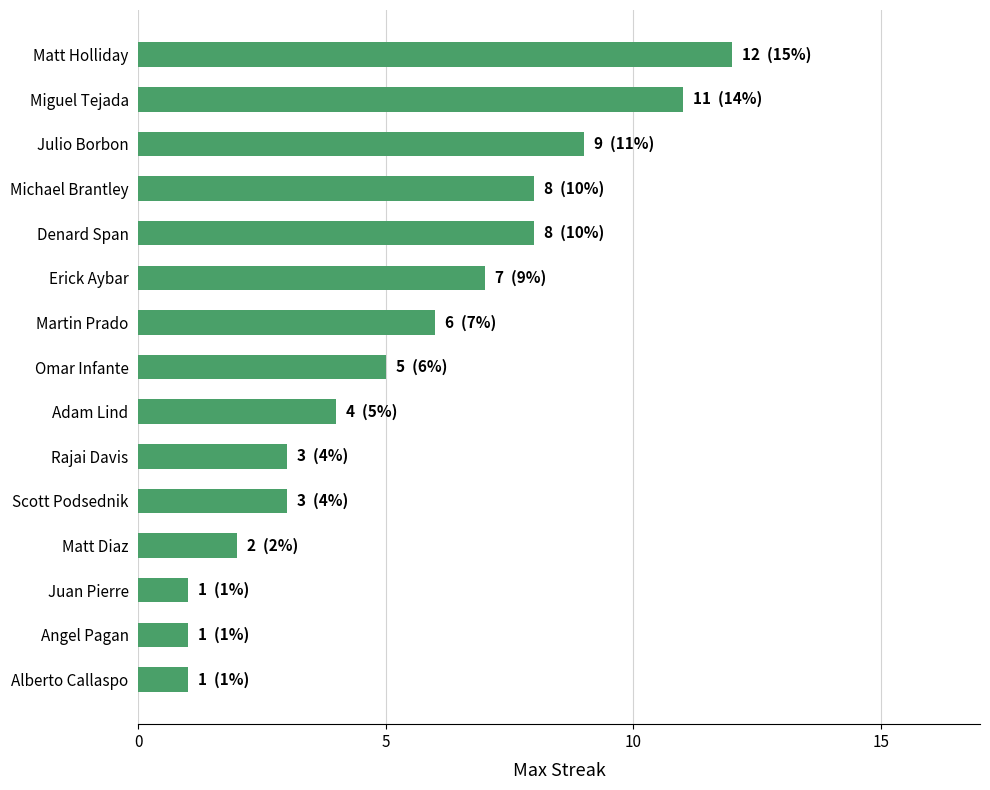

Are the bars grouped side by side (vs. stacked)?

No